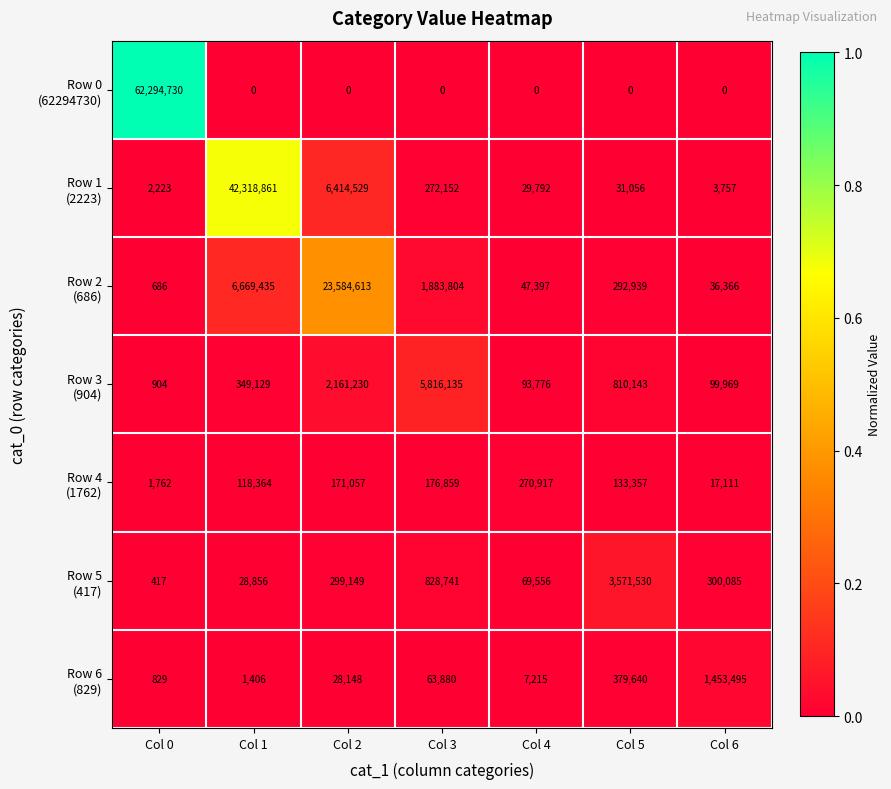

At which category is the sum across all series the highest?

Col 0